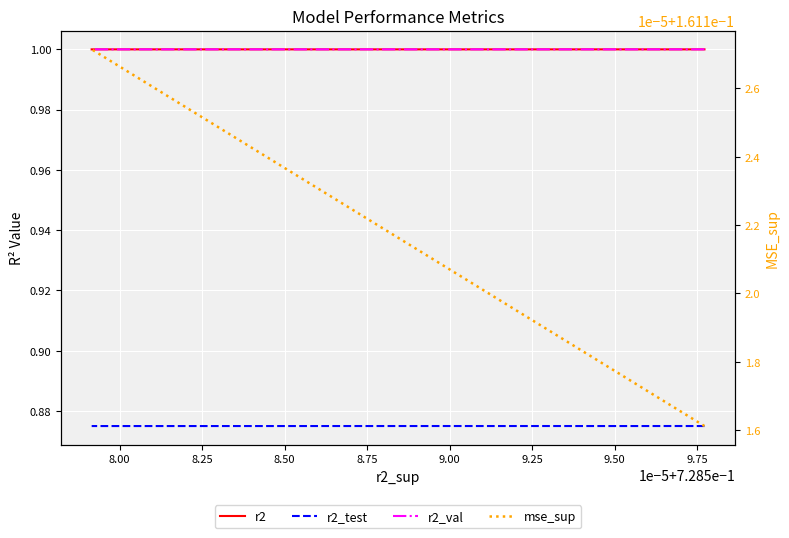

Which series changed the most between 8.50 and 9.50?

mse_sup